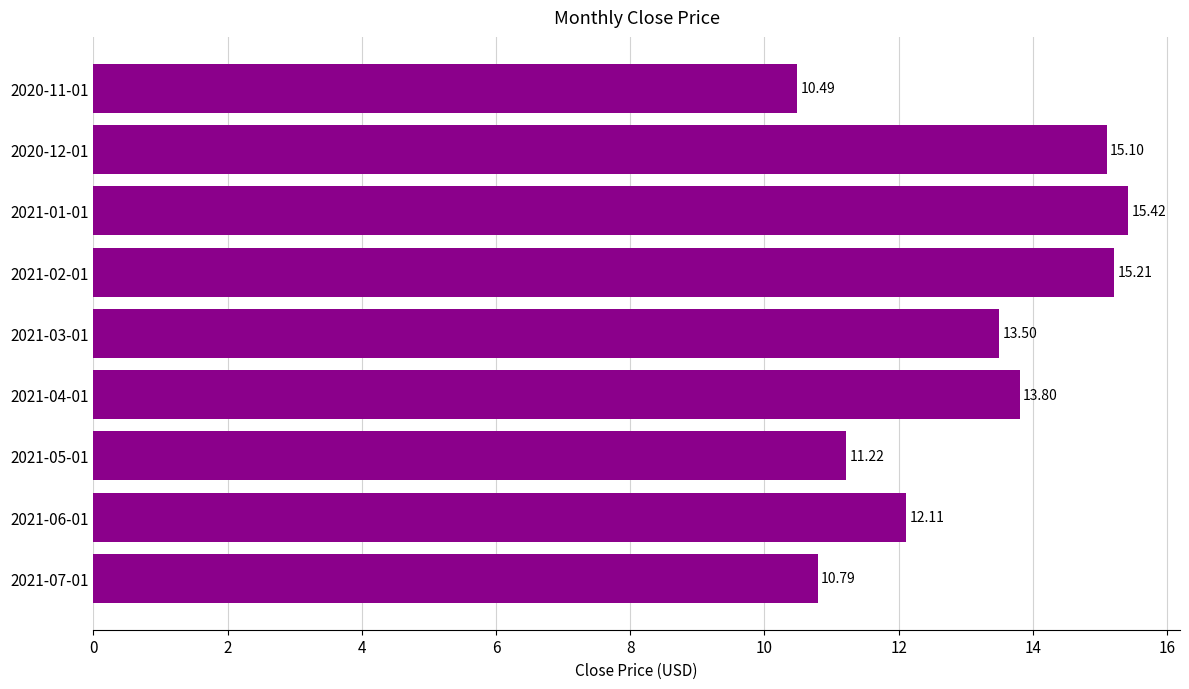

At which category does the chart reach its peak across all series?

2021-01-01